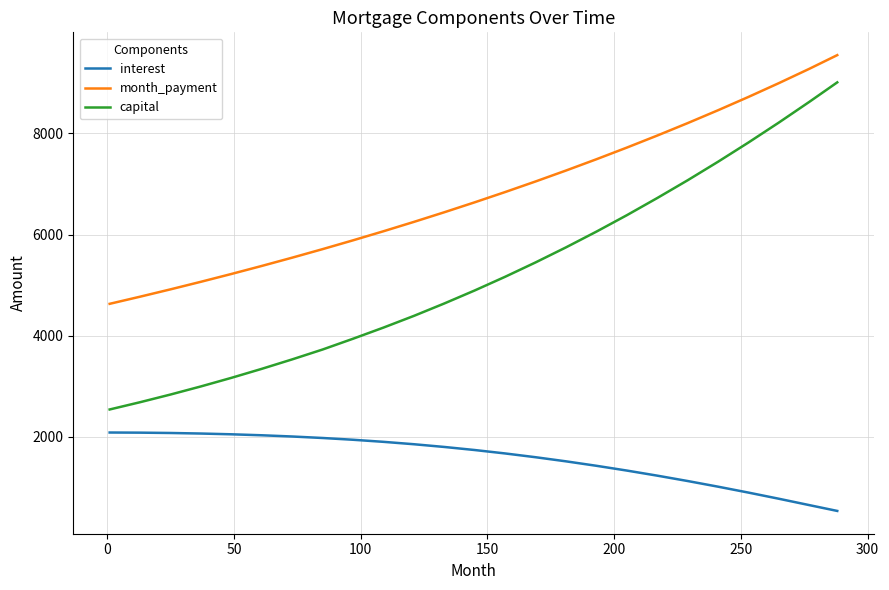

Which series has the largest total across all categories?

month_payment